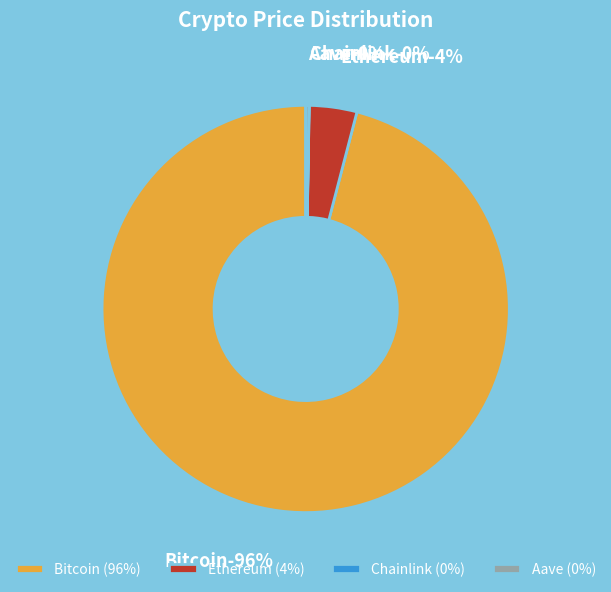

Rank the categories by value from highest to lowest.

Bitcoin, Ethereum, Aave, Chainlink